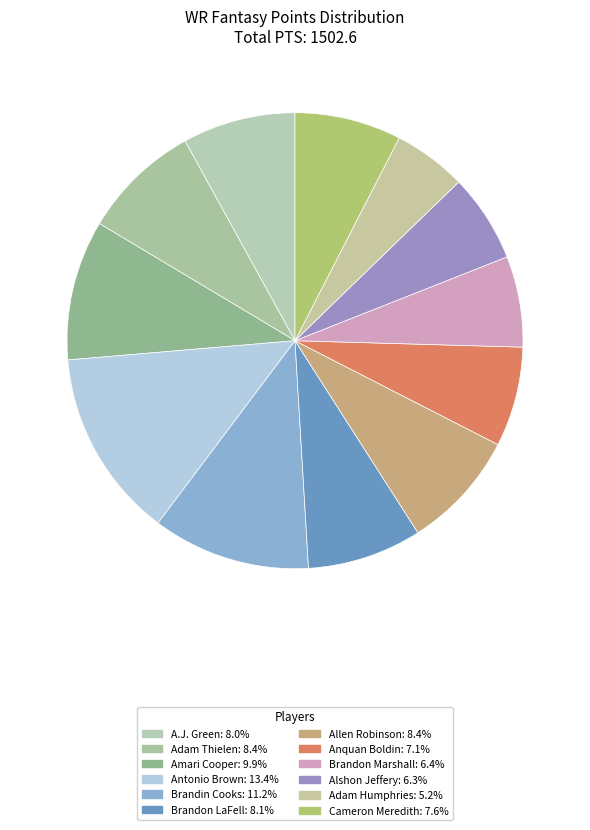

Which has a higher value, Amari Cooper or A.J. Green?

Amari Cooper